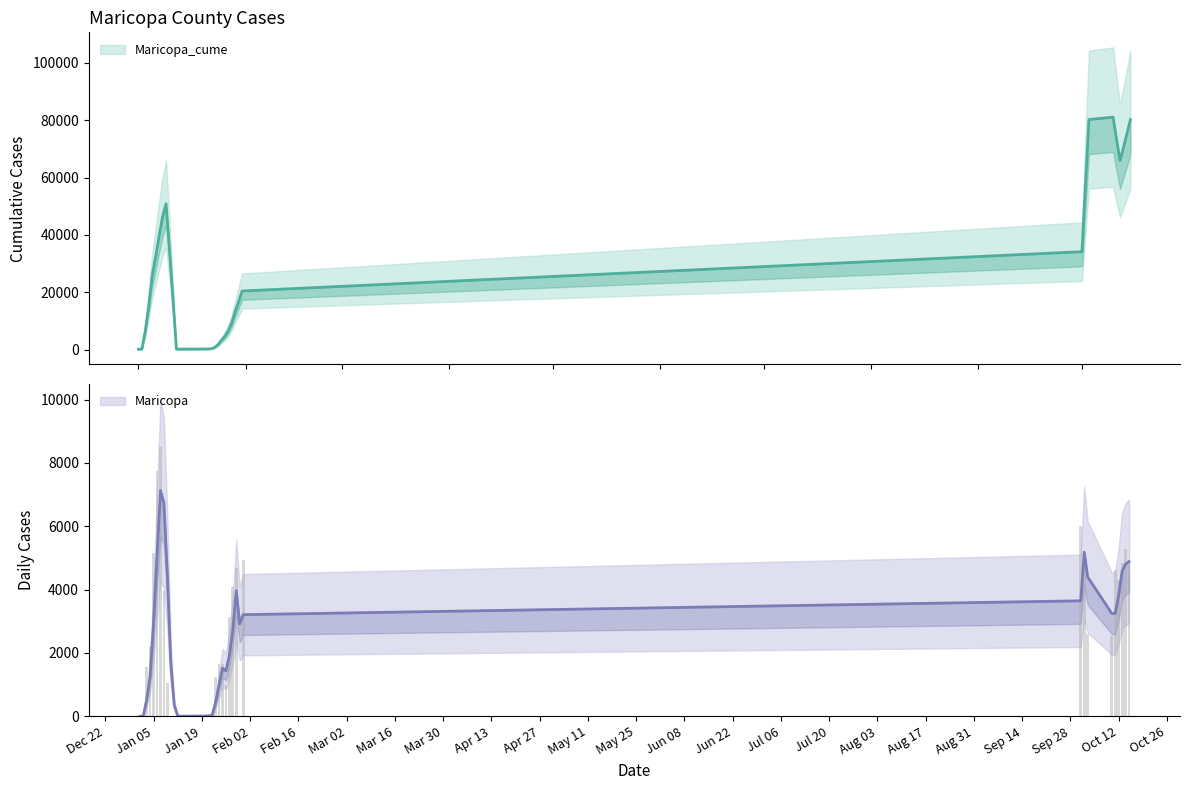

Is it true that the value at 1/2/2021 is 5?

True